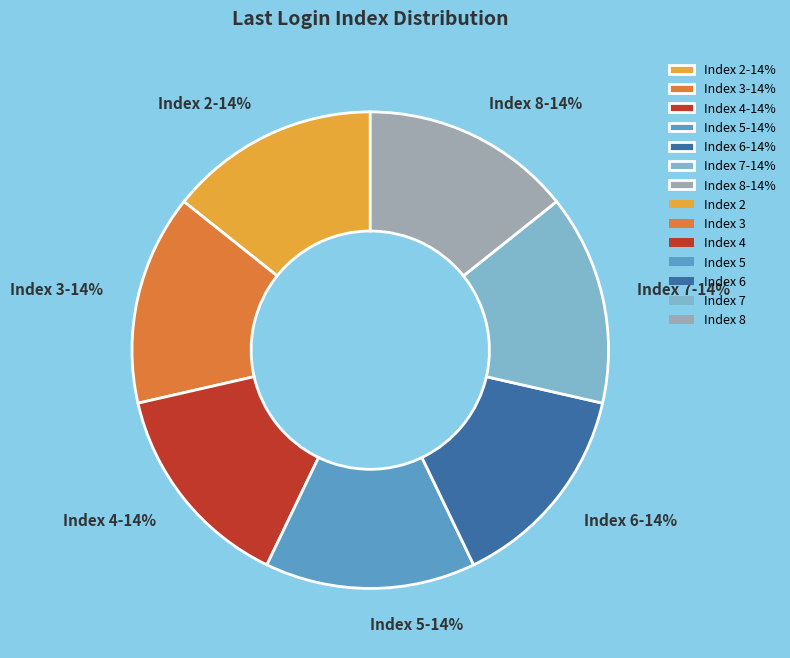

Is it true that Index 6-14% is 22% of the pie?

False